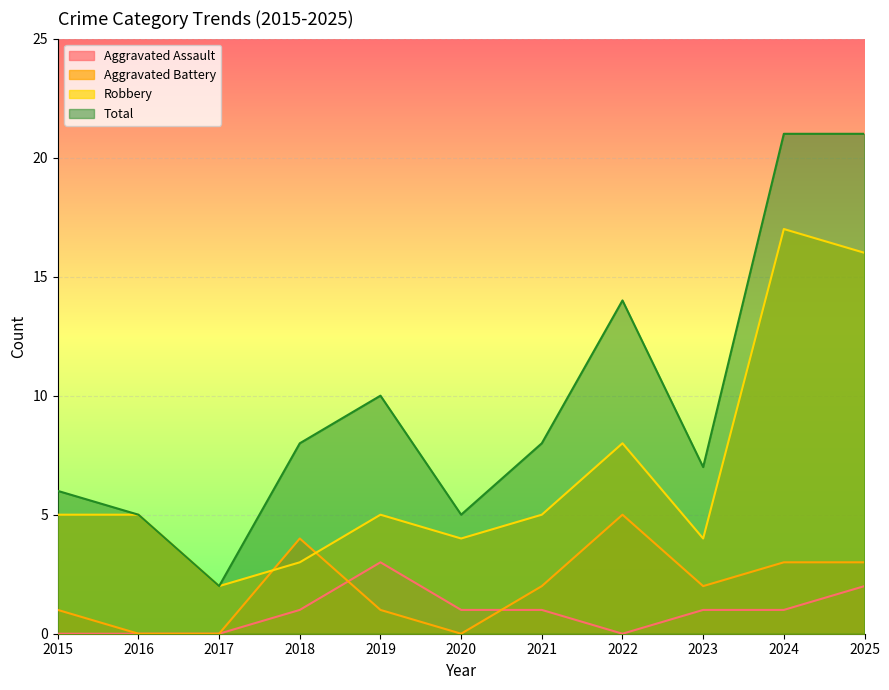

The value of Total at 2020 is 5. True or false?

True